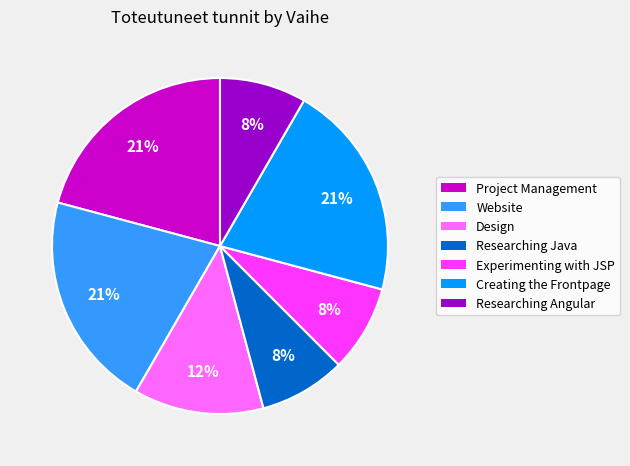

Approximately how many times larger is the value at Design compared to Project Management?

0.6